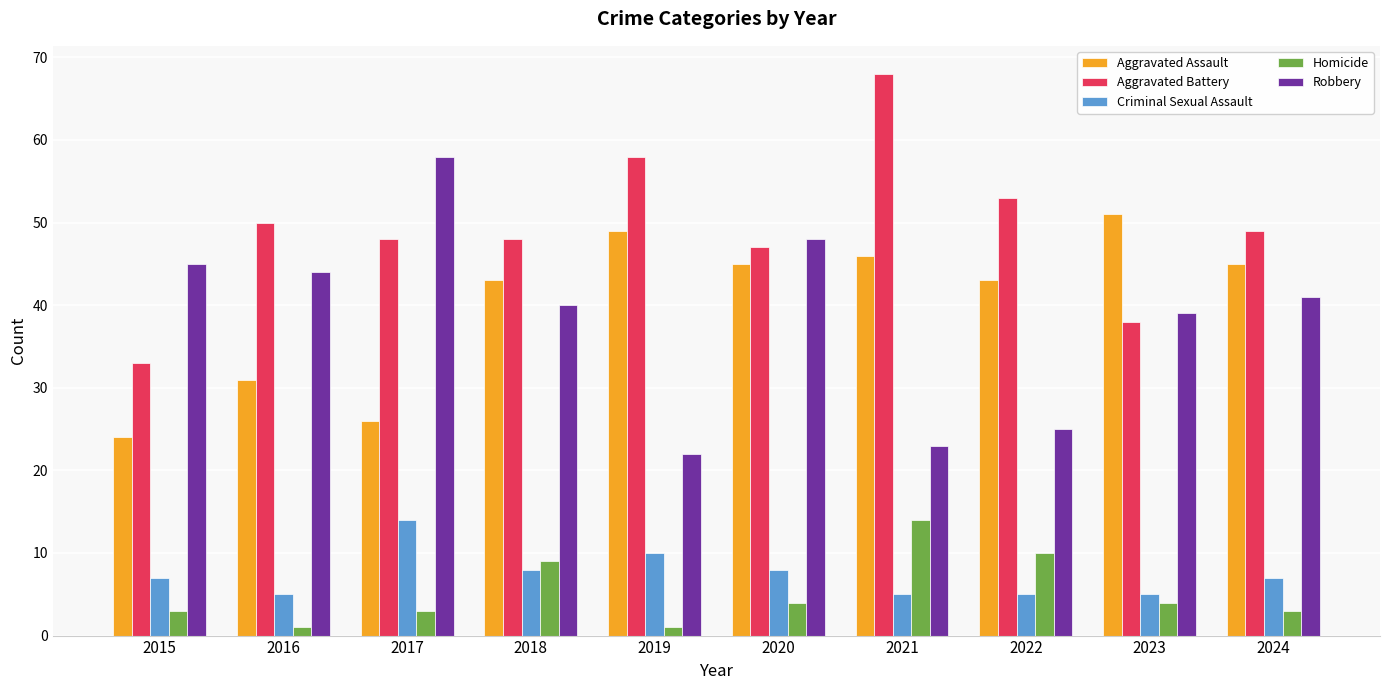

Reading left to right, extract all data points from this chart.

Aggravated Assault: 24	31	26	43	49	45	46	43	51	45
Aggravated Battery: 33	50	48	48	58	47	68	53	38	49
Criminal Sexual Assault: 7	5	14	8	10	8	5	5	5	7
Homicide: 3	1	3	9	1	4	14	10	4	3
Robbery: 45	44	58	40	22	48	23	25	39	41